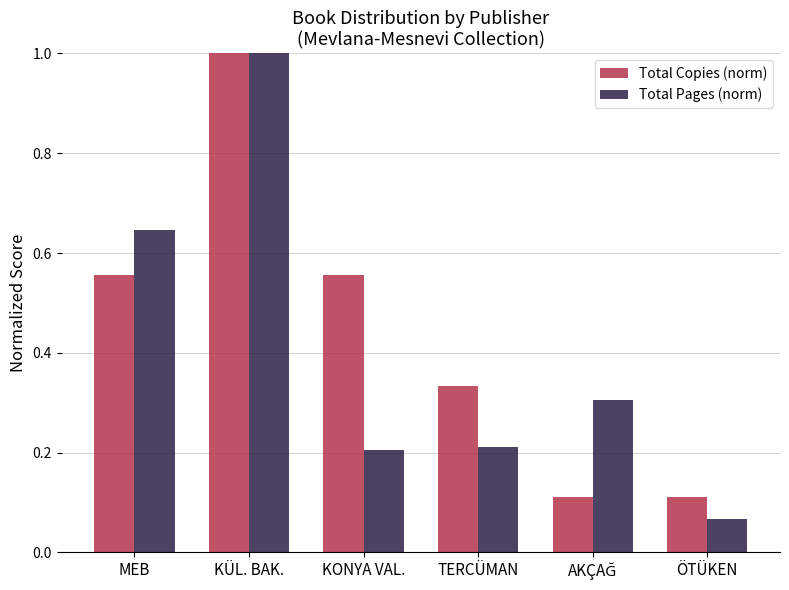

What is the highest value of the Total Pages (norm) series?

1.0